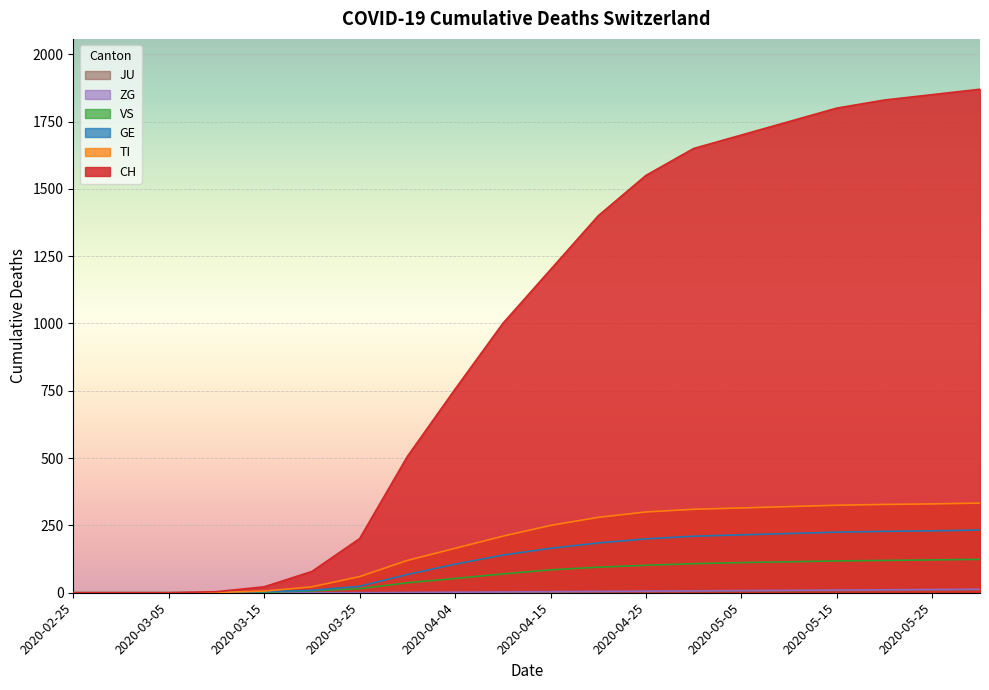

The value of ZG at 2020-03-10 is 8. True or false?

False